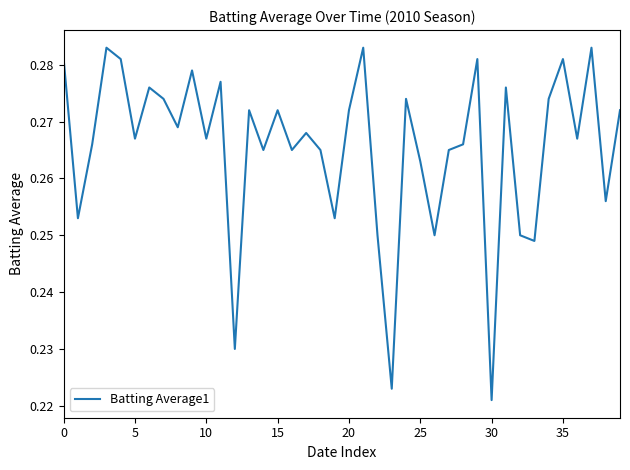

How many series are shown in this chart?

1